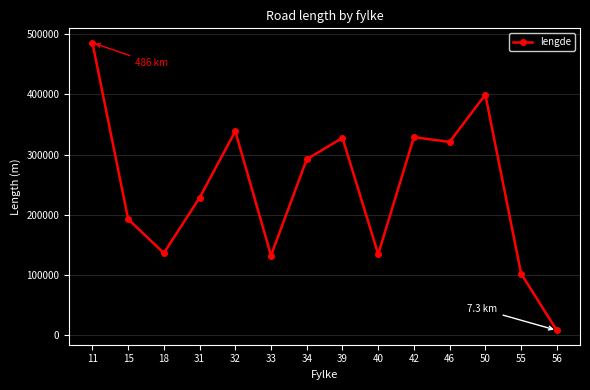

Which label corresponds to the smallest value in the chart?

56